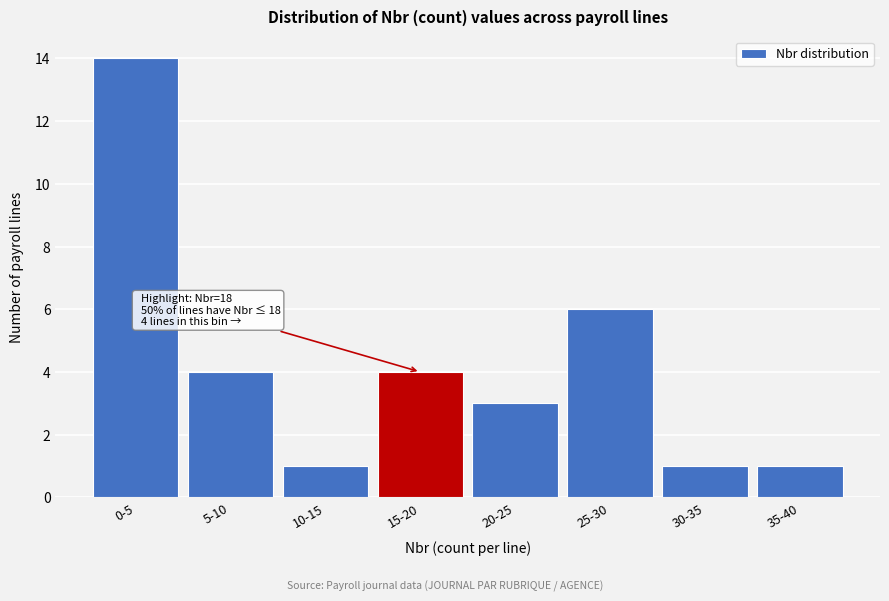

Reading left to right, extract all data points from this chart.

0-5=14	5-10=4	10-15=1	15-20=4	20-25=3	25-30=6	30-35=1	35-40=1